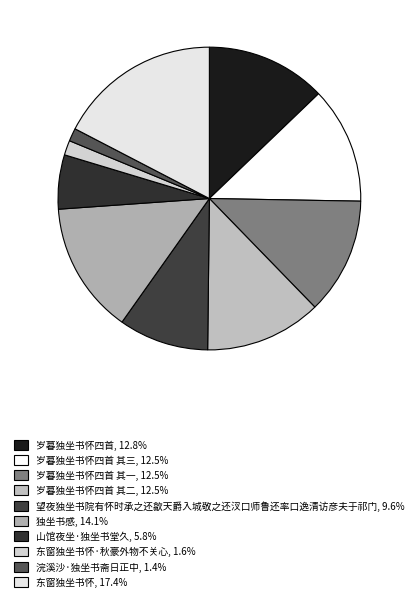

Is there any slice that represents more than half of the pie?

No